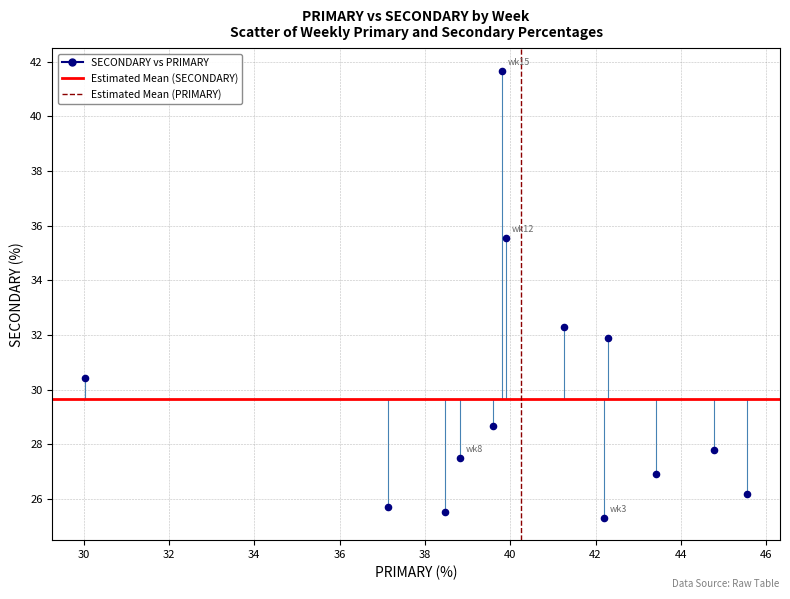

What Y value in the scatter plot is closest to 33?

32.3